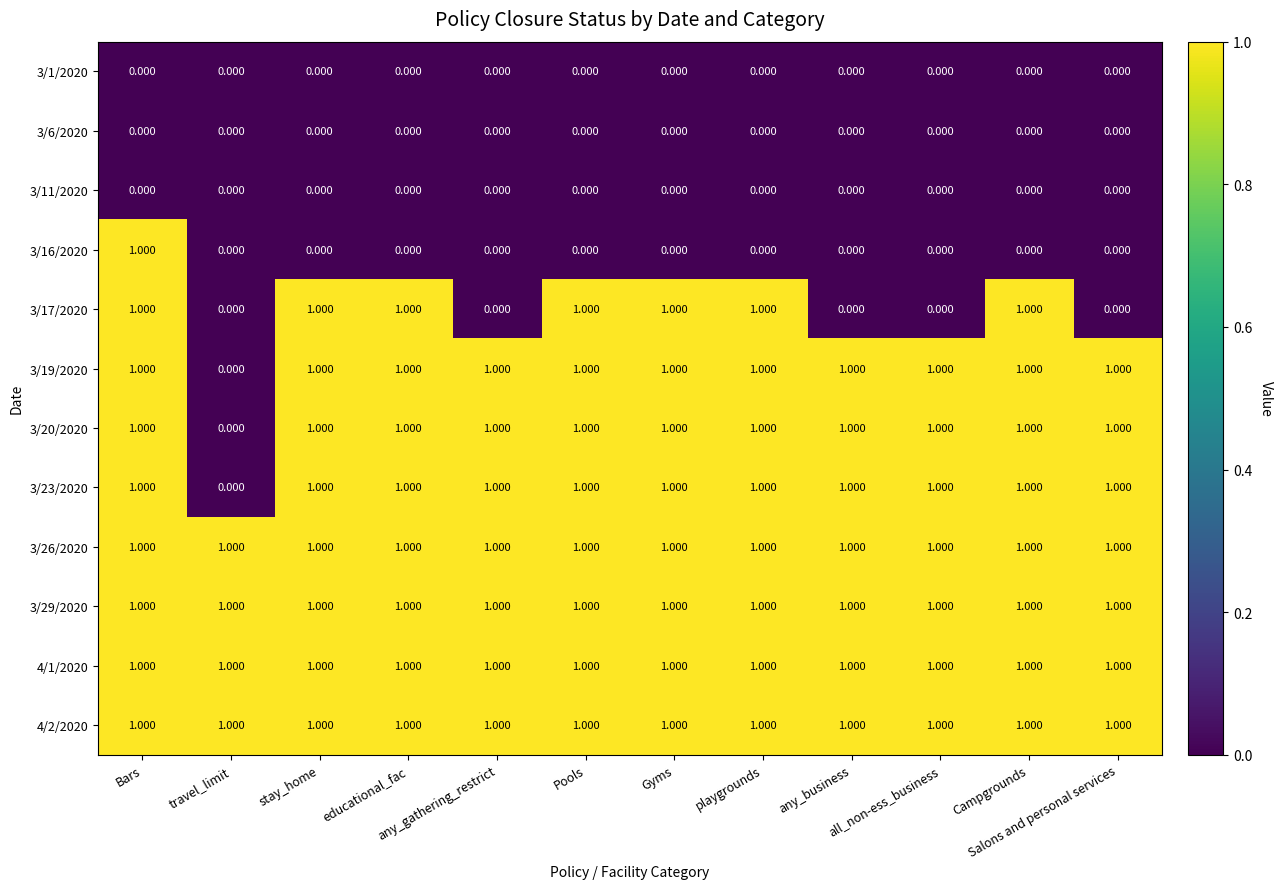

Reading left to right, transcribe all the data shown in this chart.

3/1/2020: Bars=0	travel_limit=0	stay_home=0	educational_fac=0	any_gathering_restrict=0	Pools=0	Gyms=0	playgrounds=0	any_business=0	all_non-ess_business=0	Campgrounds=0	Salons and personal services=0
3/6/2020: Bars=0	travel_limit=0	stay_home=0	educational_fac=0	any_gathering_restrict=0	Pools=0	Gyms=0	playgrounds=0	any_business=0	all_non-ess_business=0	Campgrounds=0	Salons and personal services=0
3/11/2020: Bars=0	travel_limit=0	stay_home=0	educational_fac=0	any_gathering_restrict=0	Pools=0	Gyms=0	playgrounds=0	any_business=0	all_non-ess_business=0	Campgrounds=0	Salons and personal services=0
3/16/2020: Bars=1	travel_limit=0	stay_home=0	educational_fac=0	any_gathering_restrict=0	Pools=0	Gyms=0	playgrounds=0	any_business=0	all_non-ess_business=0	Campgrounds=0	Salons and personal services=0
3/17/2020: Bars=1	travel_limit=0	stay_home=1	educational_fac=1	any_gathering_restrict=0	Pools=1	Gyms=1	playgrounds=1	any_business=0	all_non-ess_business=0	Campgrounds=1	Salons and personal services=0
3/19/2020: Bars=1	travel_limit=0	stay_home=1	educational_fac=1	any_gathering_restrict=1	Pools=1	Gyms=1	playgrounds=1	any_business=1	all_non-ess_business=1	Campgrounds=1	Salons and personal services=1
3/20/2020: Bars=1	travel_limit=0	stay_home=1	educational_fac=1	any_gathering_restrict=1	Pools=1	Gyms=1	playgrounds=1	any_business=1	all_non-ess_business=1	Campgrounds=1	Salons and personal services=1
3/23/2020: Bars=1	travel_limit=0	stay_home=1	educational_fac=1	any_gathering_restrict=1	Pools=1	Gyms=1	playgrounds=1	any_business=1	all_non-ess_business=1	Campgrounds=1	Salons and personal services=1
3/26/2020: Bars=1	travel_limit=1	stay_home=1	educational_fac=1	any_gathering_restrict=1	Pools=1	Gyms=1	playgrounds=1	any_business=1	all_non-ess_business=1	Campgrounds=1	Salons and personal services=1
3/29/2020: Bars=1	travel_limit=1	stay_home=1	educational_fac=1	any_gathering_restrict=1	Pools=1	Gyms=1	playgrounds=1	any_business=1	all_non-ess_business=1	Campgrounds=1	Salons and personal services=1
4/1/2020: Bars=1	travel_limit=1	stay_home=1	educational_fac=1	any_gathering_restrict=1	Pools=1	Gyms=1	playgrounds=1	any_business=1	all_non-ess_business=1	Campgrounds=1	Salons and personal services=1
4/2/2020: Bars=1	travel_limit=1	stay_home=1	educational_fac=1	any_gathering_restrict=1	Pools=1	Gyms=1	playgrounds=1	any_business=1	all_non-ess_business=1	Campgrounds=1	Salons and personal services=1